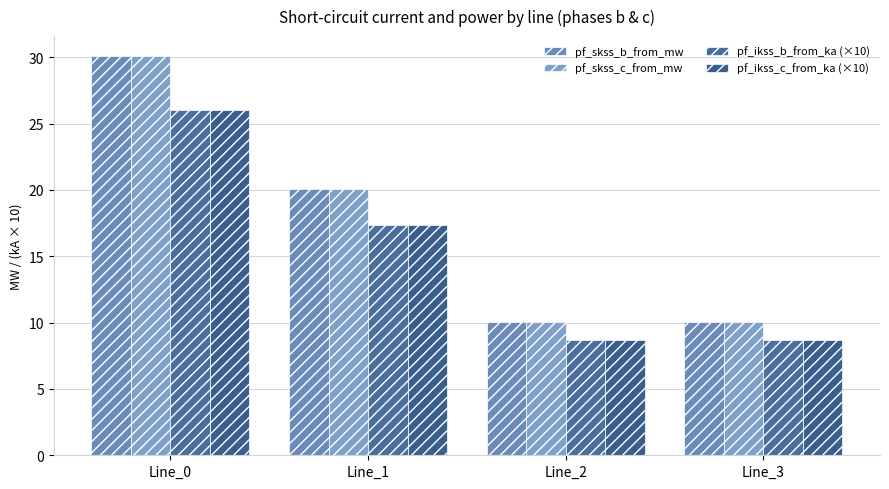

Where does the pf_skss_b_from_mw series first go above 20?

Line_0